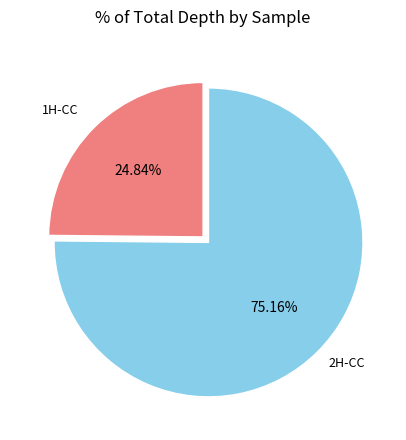

Does any single category account for the majority?

Yes